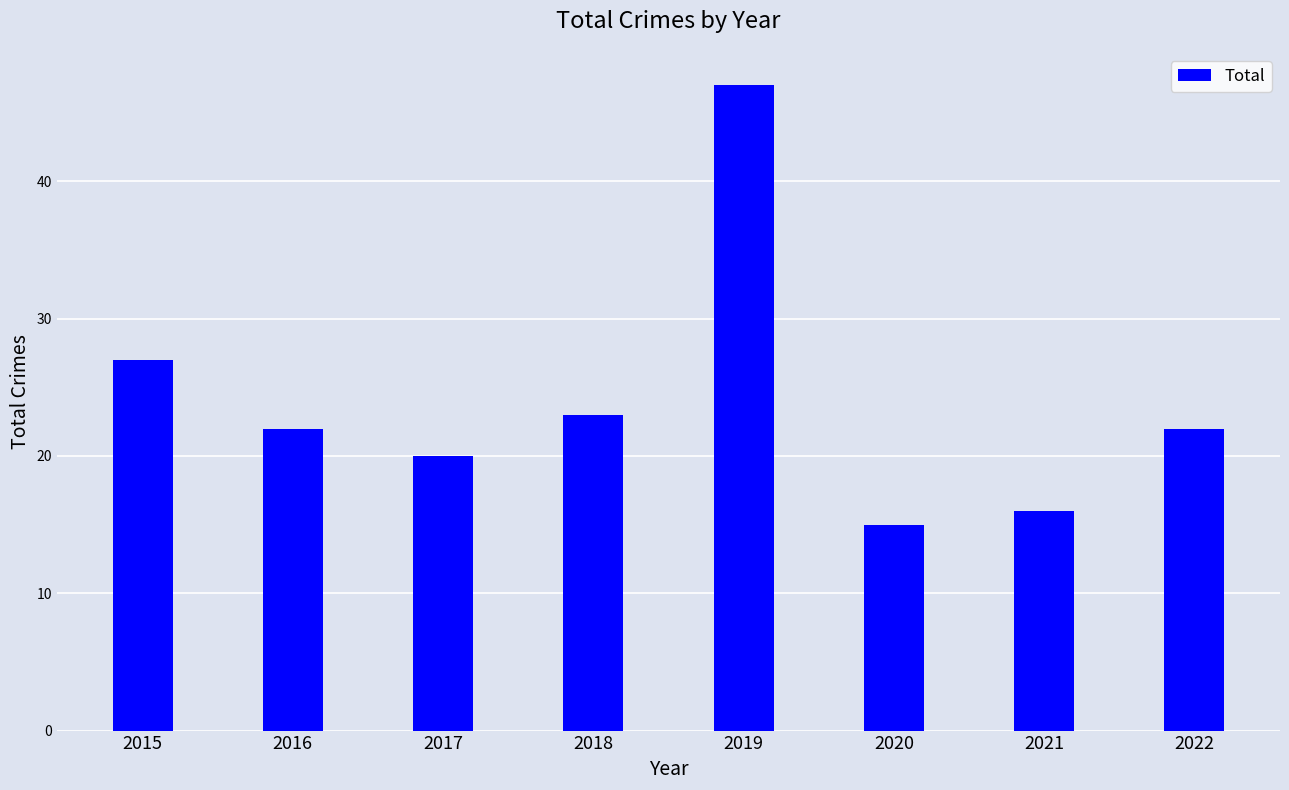

How many categories are shown in the chart?

8